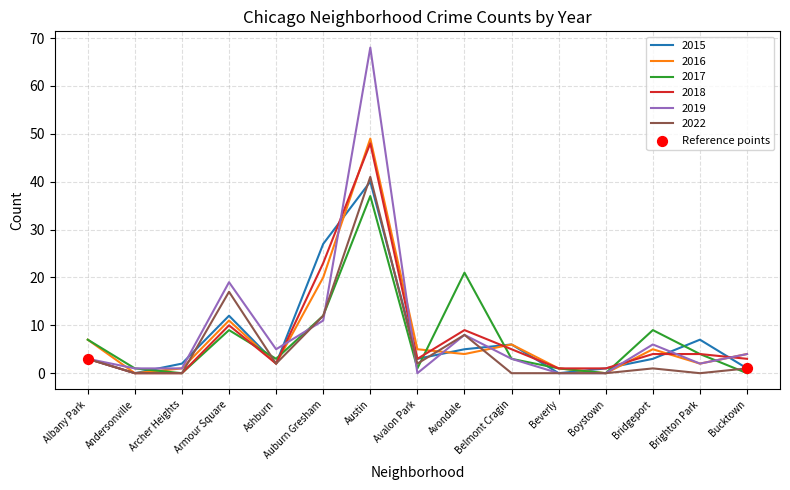

Which series has the widest spread of values?

2019